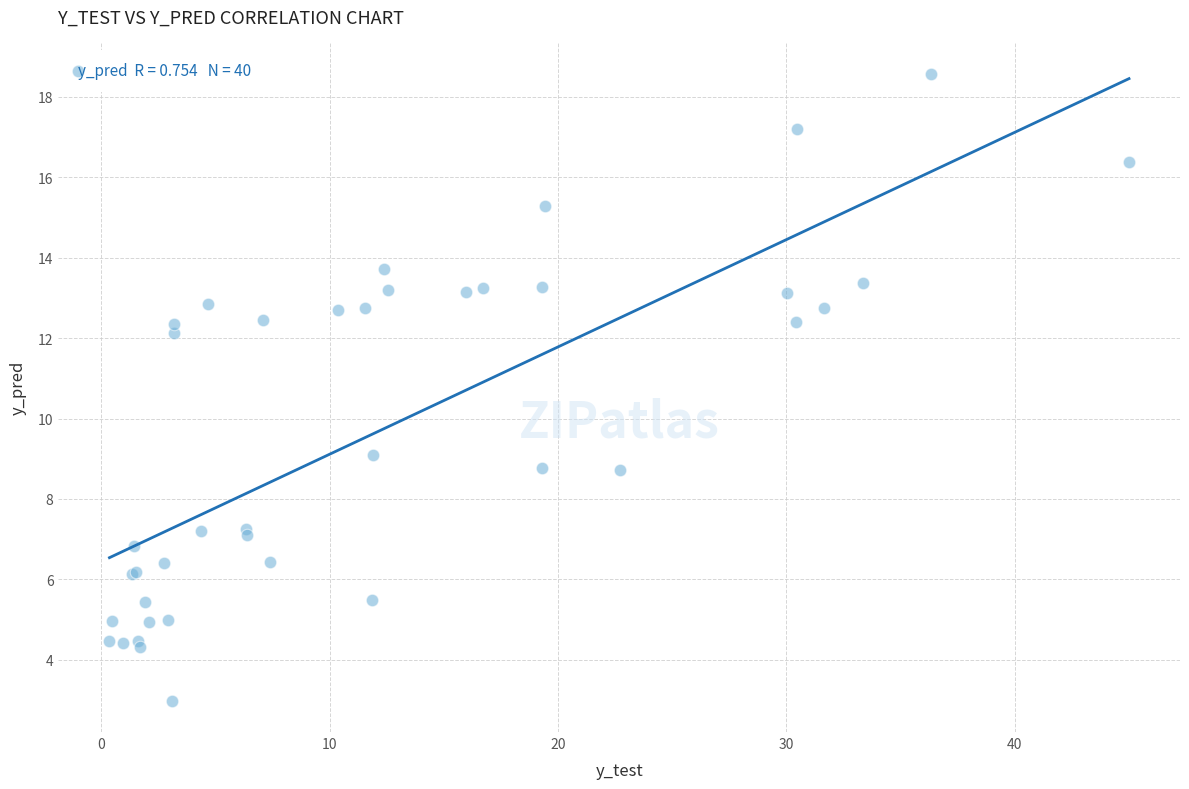

What Y value in the scatter plot is closest to 10?

9.1